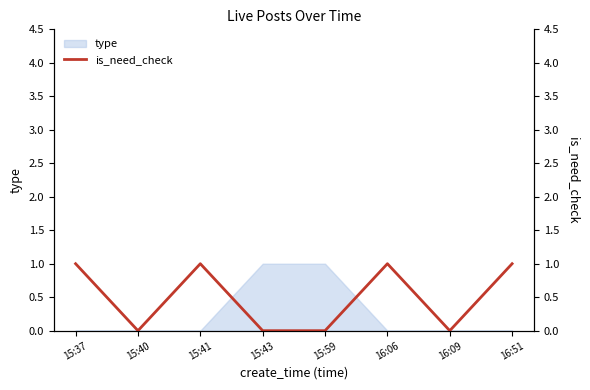

The value of type at 16:51 is 0. True or false?

True